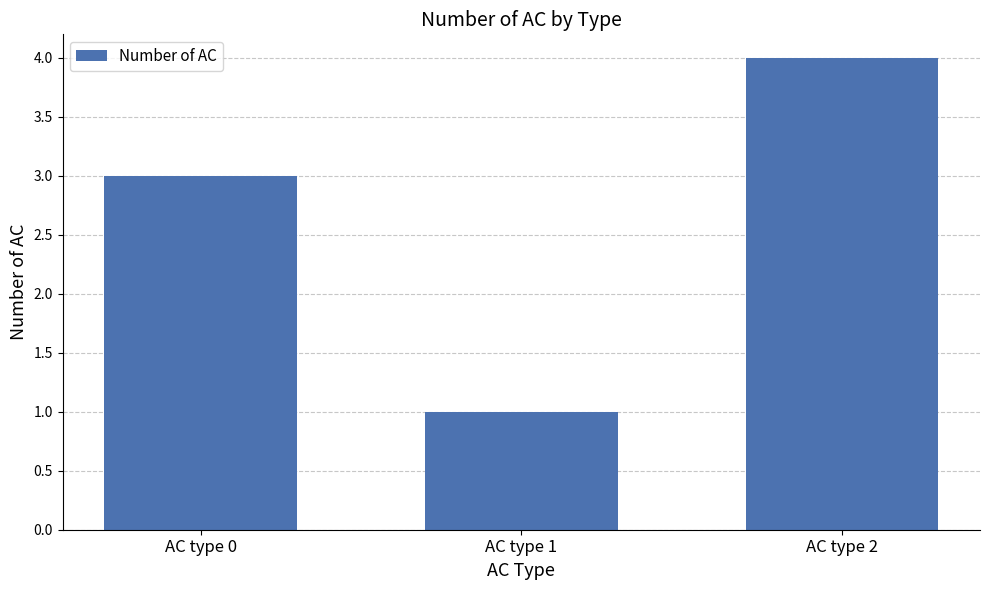

Which label corresponds to the smallest value in the chart?

AC type 1